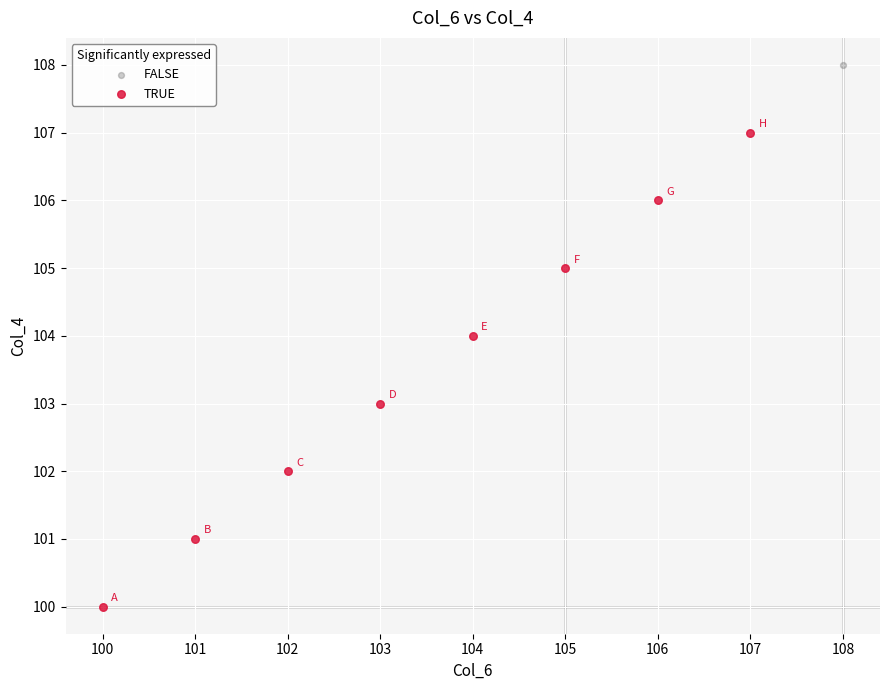

What are all the series names shown in the legend?

FALSE, TRUE